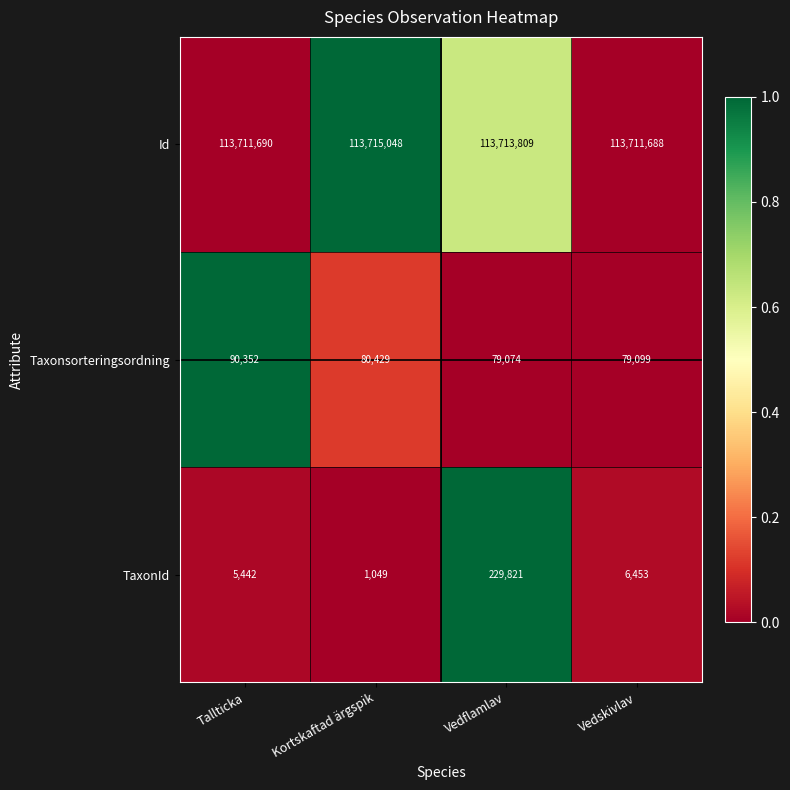

Which label corresponds to the largest value in the chart?

Kortskaftad ärgspik